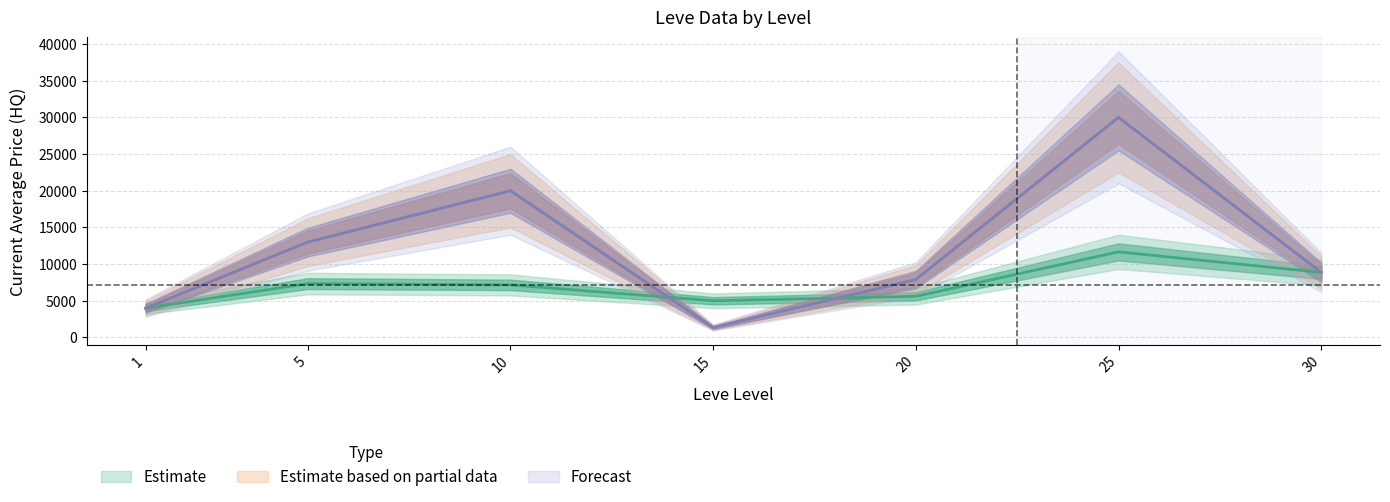

At which label does currentAveragePrice first exceed 7167?

5